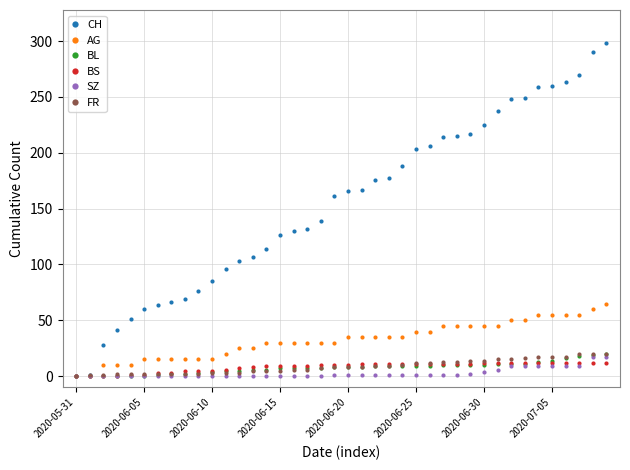

How many data points does each series have?

40